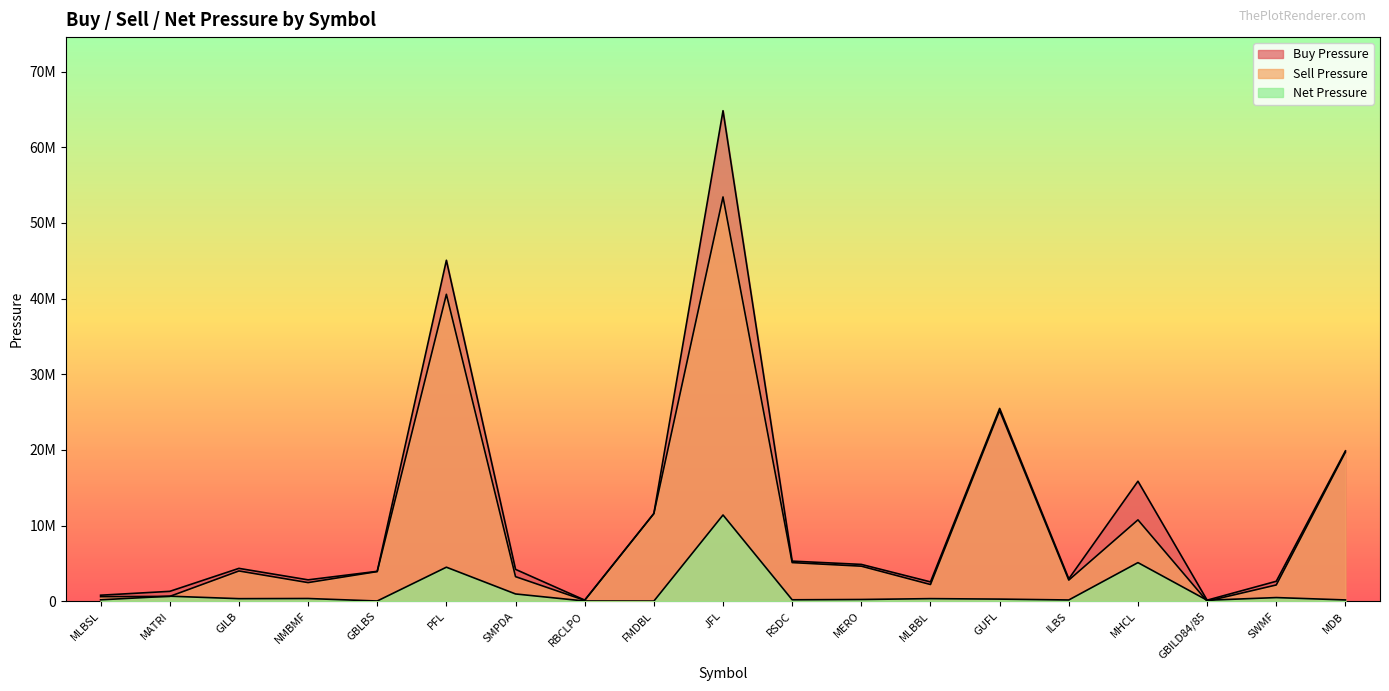

Is the value of Net Pressure at MLBBL greater than the value of Buy Pressure at ILBS?

No